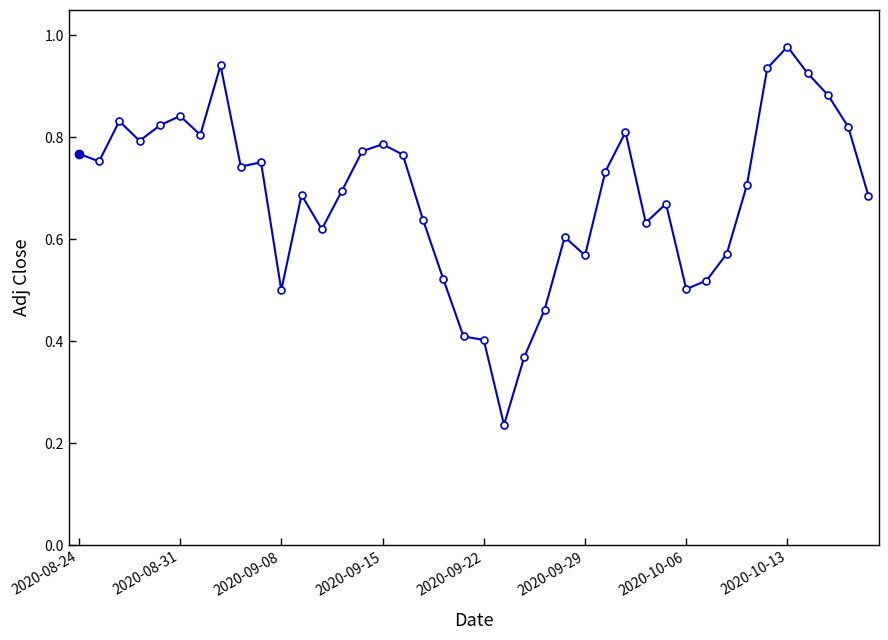

True or false: the data has more than 0 interior local peaks.

True